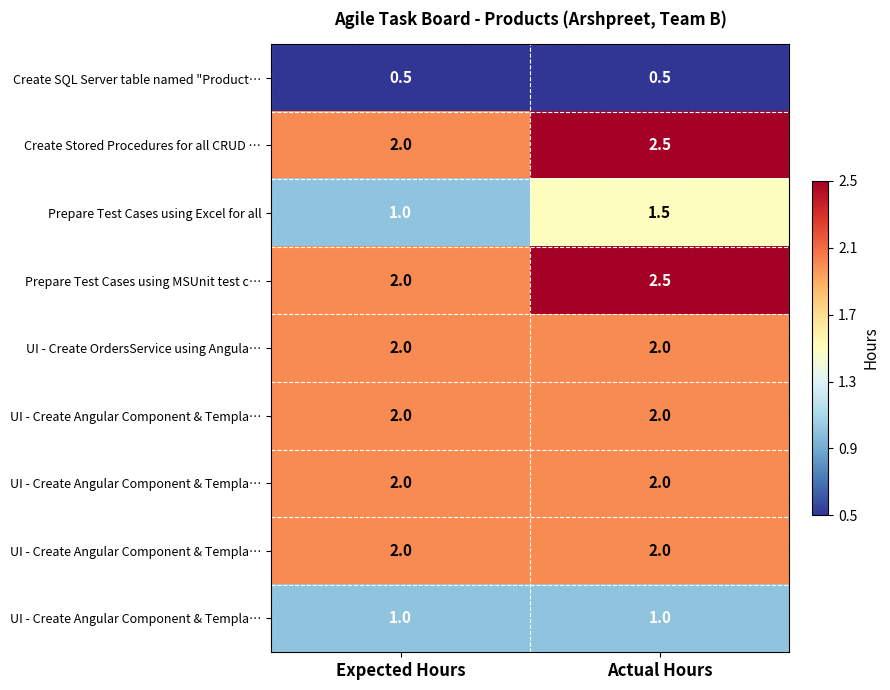

At how many categories does at least one series exceed 1?

2